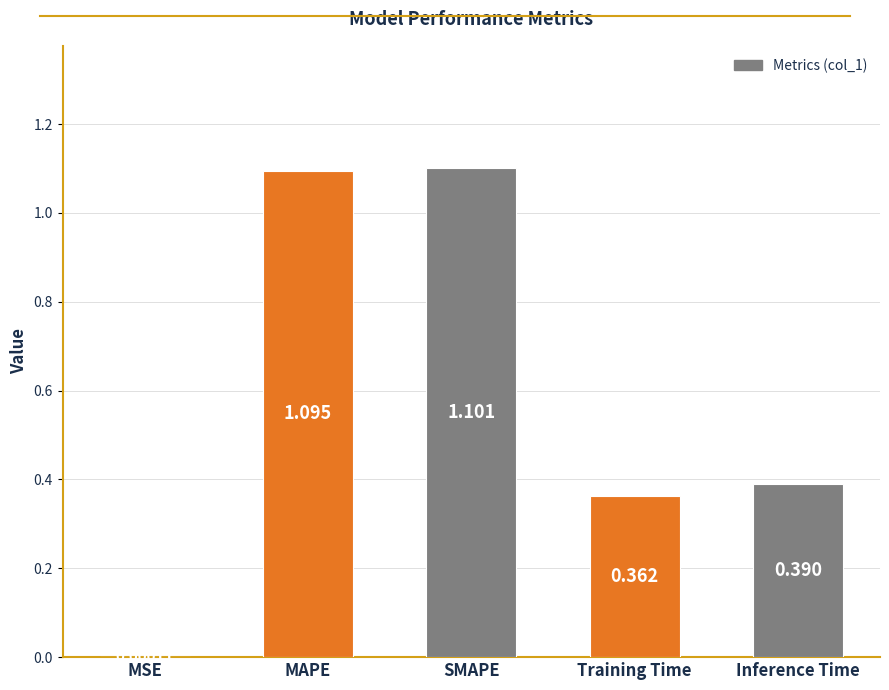

At which label is the value closest to 0?

MSE